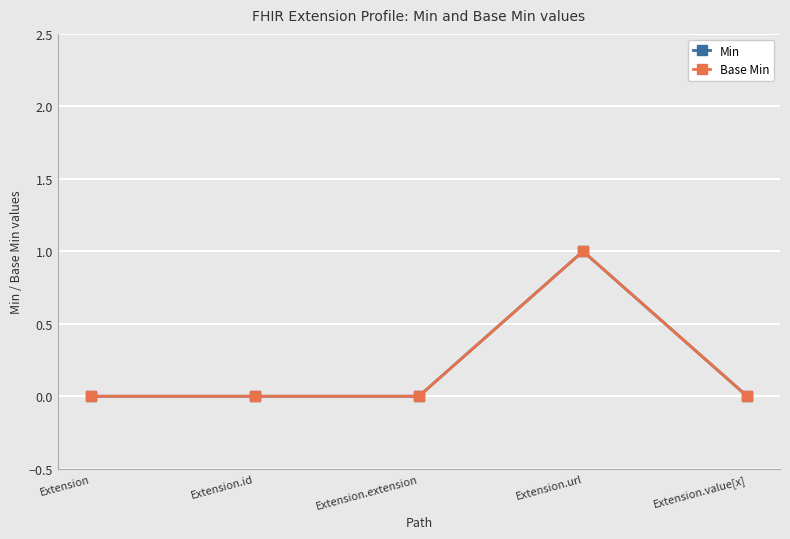

True or false: Min and Base Min intersect in this chart.

False